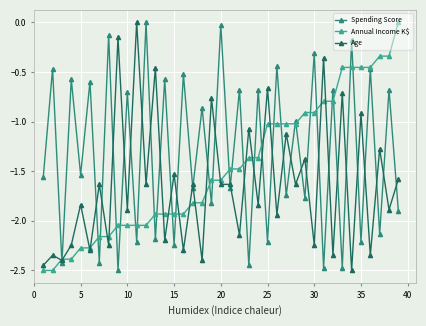

Does the chart have visible grid lines?

Yes